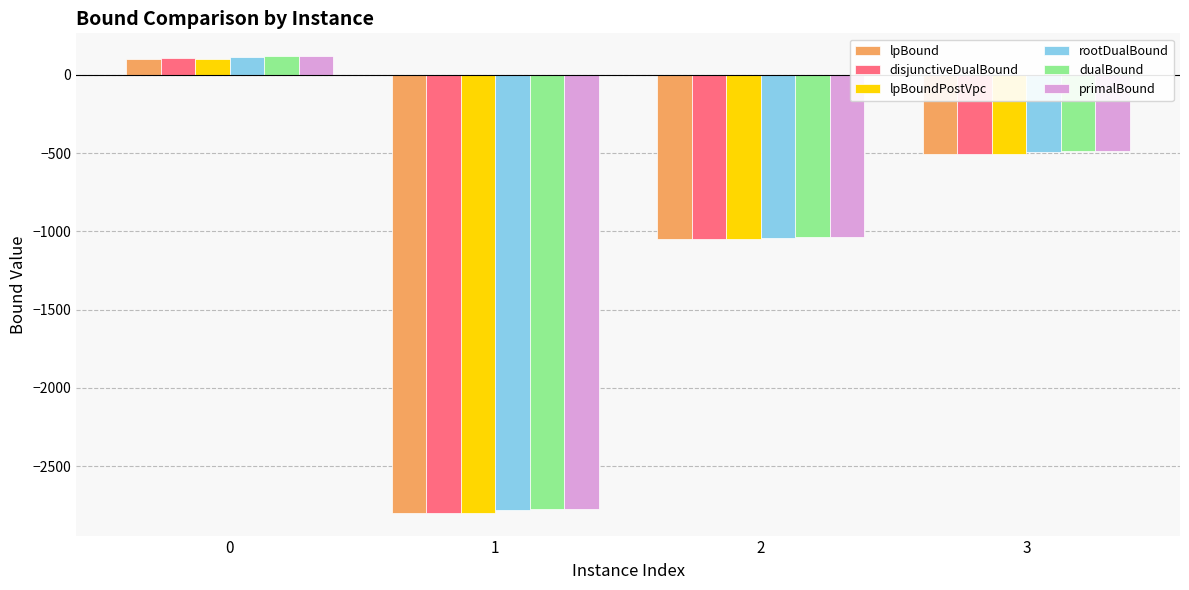

What is the value of the primalBound bar at the 3rd from the left?

-1035.0